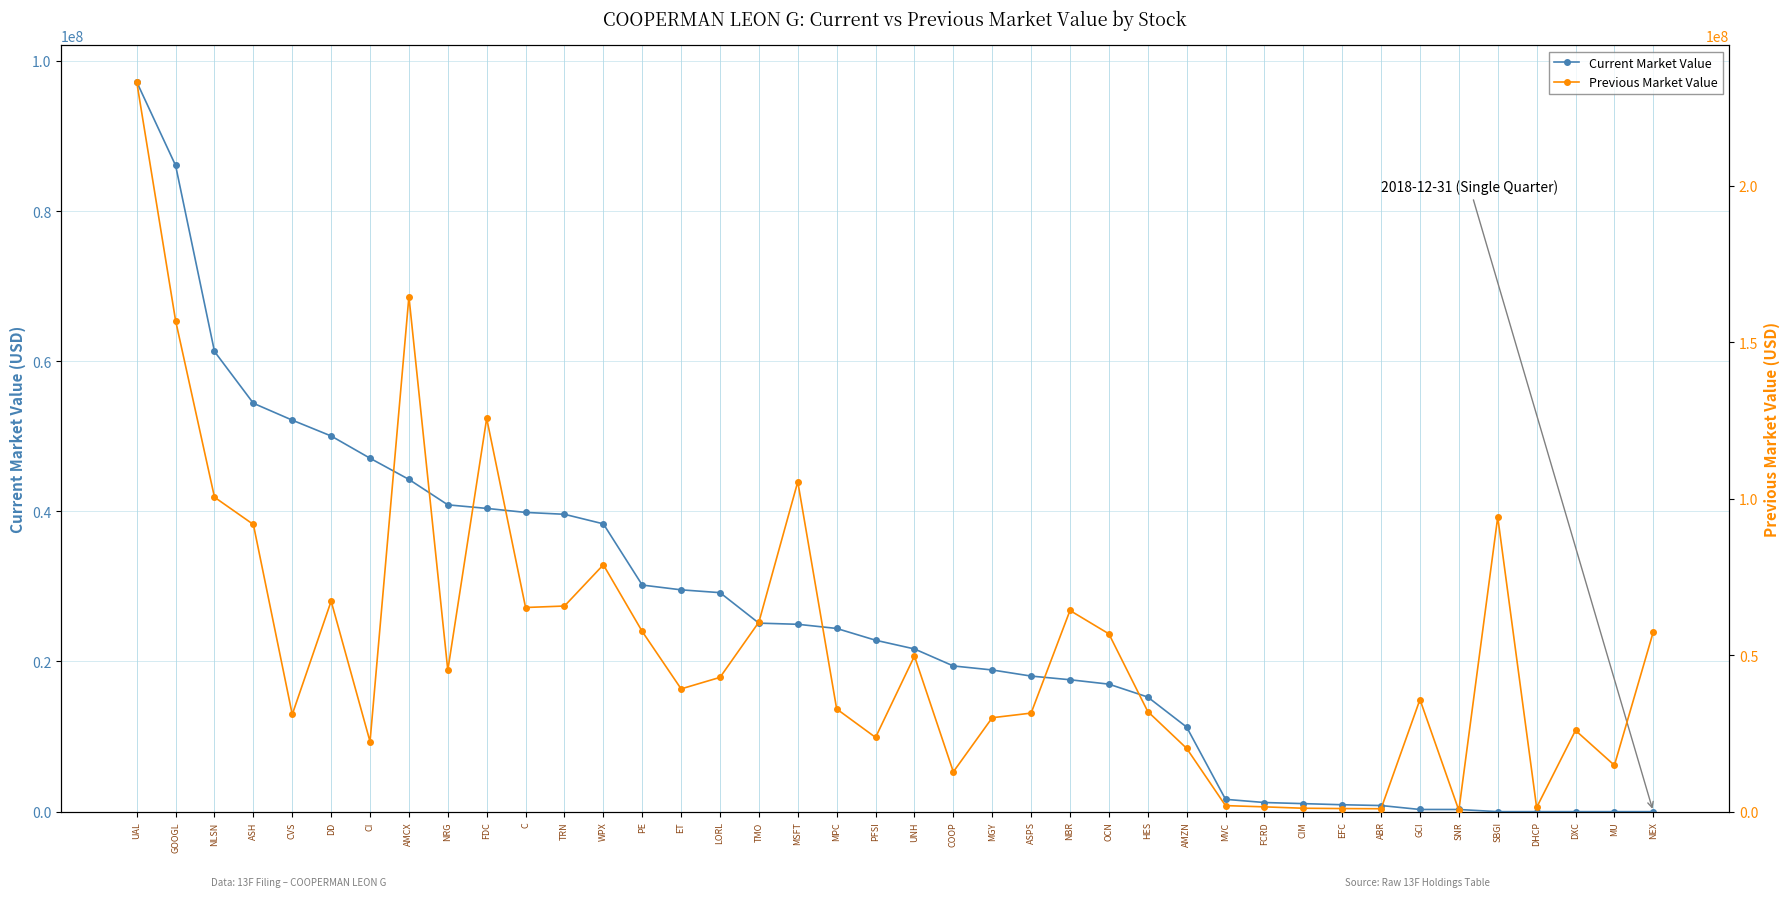

Rank the categories by Previous Market Value value from lowest to highest.

SNR, ABR, EFC, CIM, DHCP, FCRD, MVC, COOP, MU, AMZN, CI, PFSI, DXC, MGY, CVS, ASPS, HES, MPC, GCI, ET, LORL, NRG, UNH, OCN, NEX, PE, TMO, NBR, C, TRN, DD, WPX, ASH, SBGI, NLSN, MSFT, FDC, GOOGL, AMCX, UAL